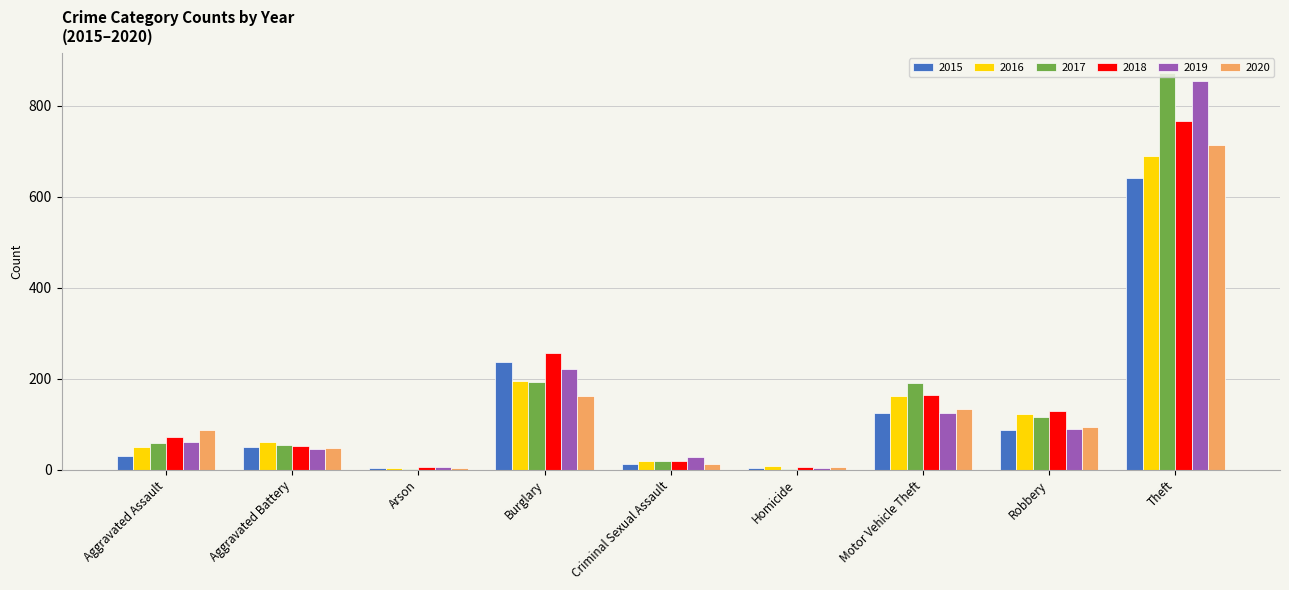

What value does the 2018 series have at Aggravated Assault?

72